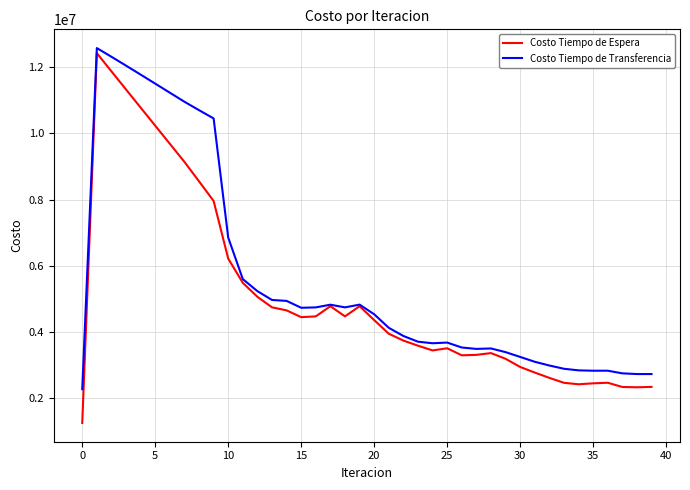

Which series has the largest range (max minus min)?

Costo Tiempo de Espera